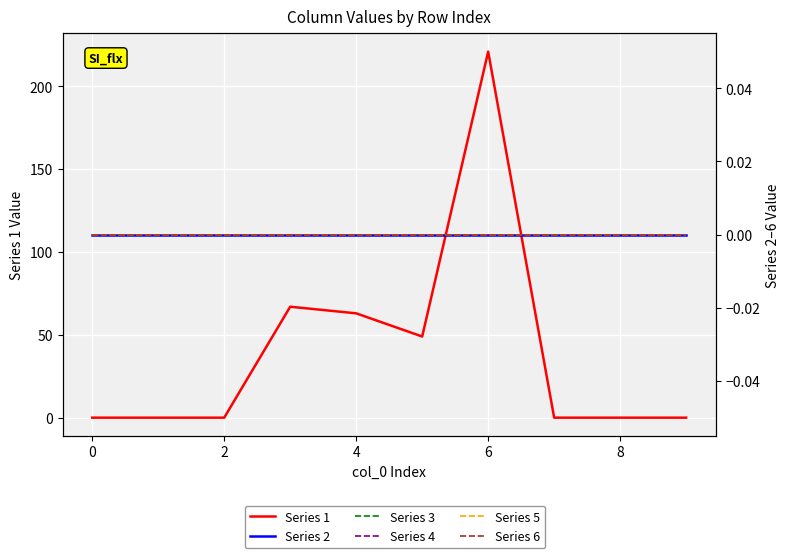

Rank the series at 4 from lowest to highest value.

Series 2, Series 3, Series 4, Series 5, Series 6, Series 1